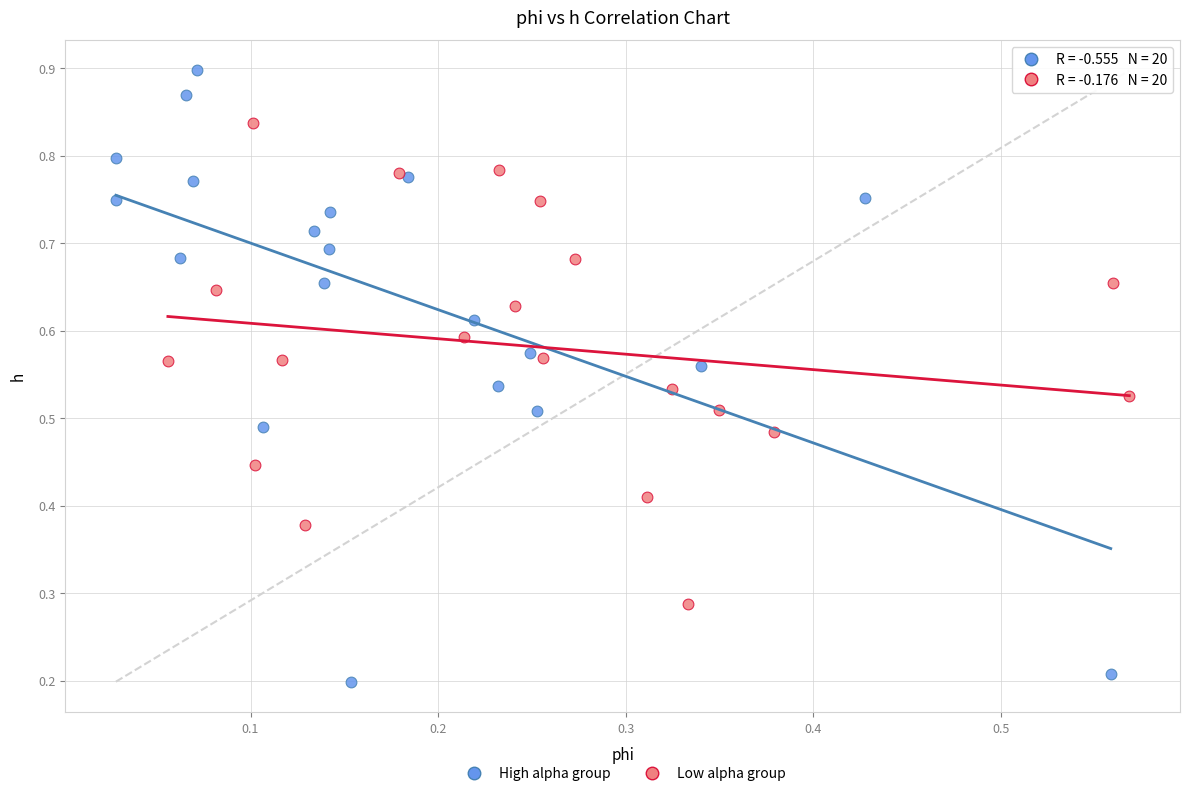

Which series contains the highest Y value?

High alpha group